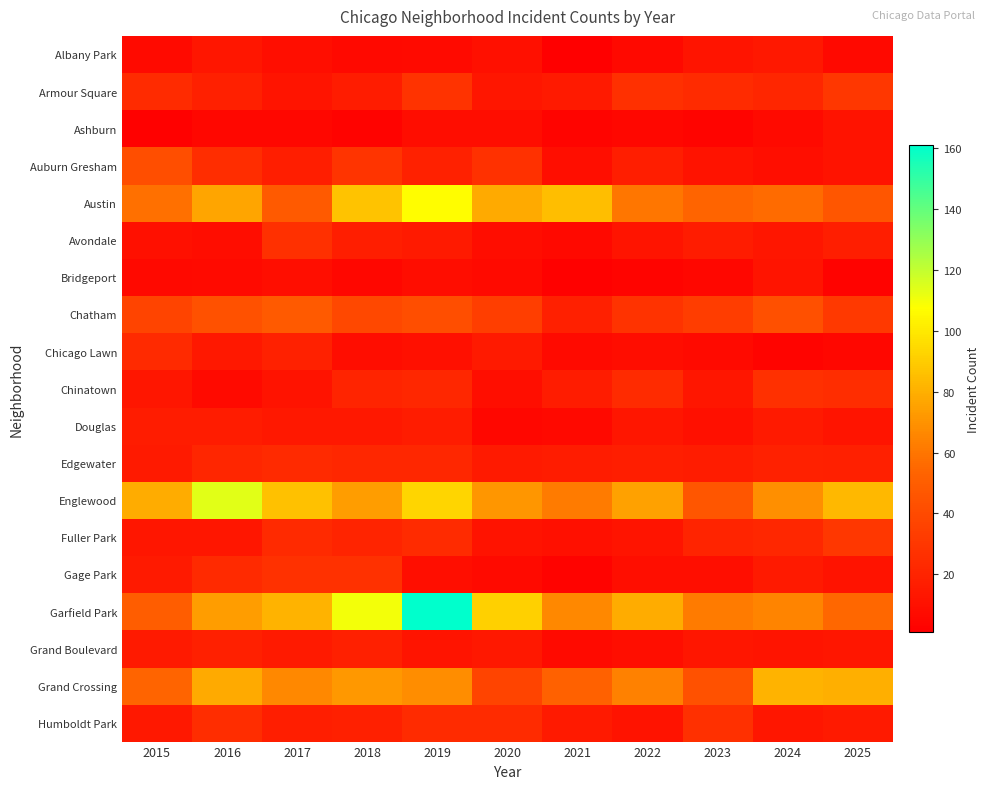

How many series are shown in this chart?

19